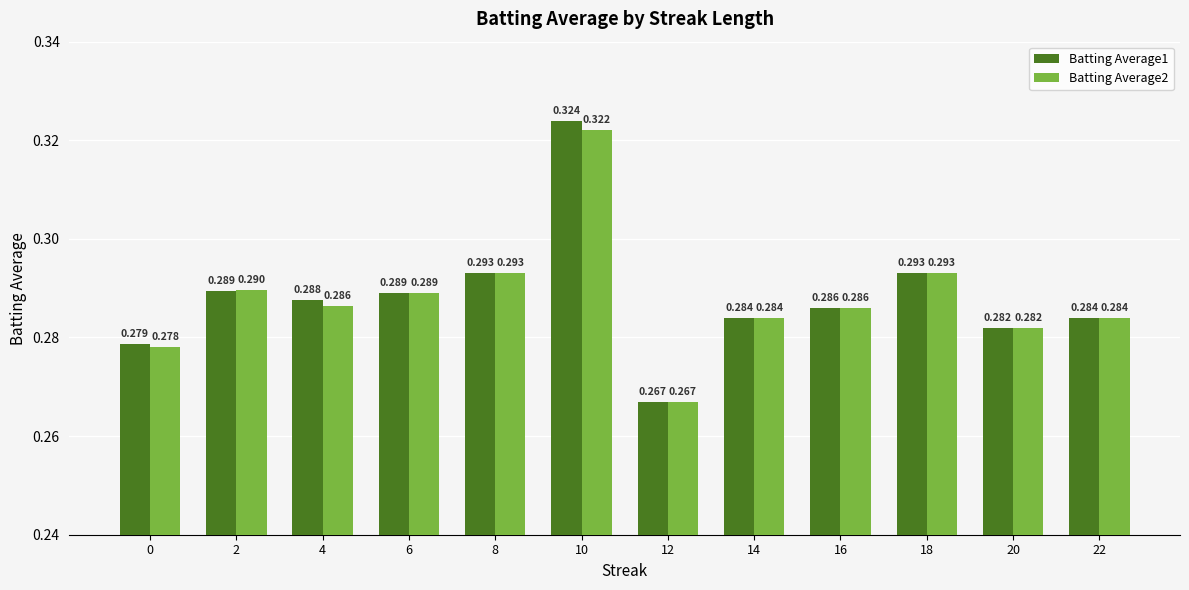

Are the bars horizontal?

No